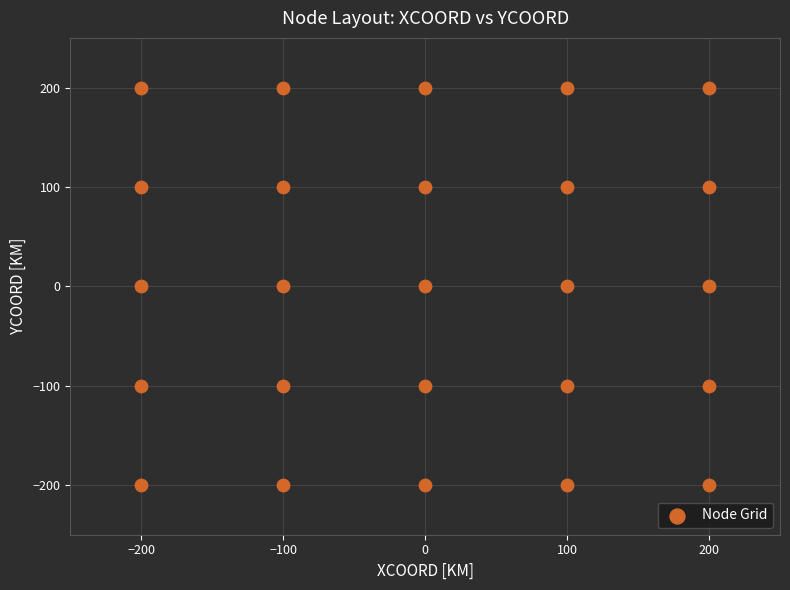

What is the range of X values (max minus min)?

400